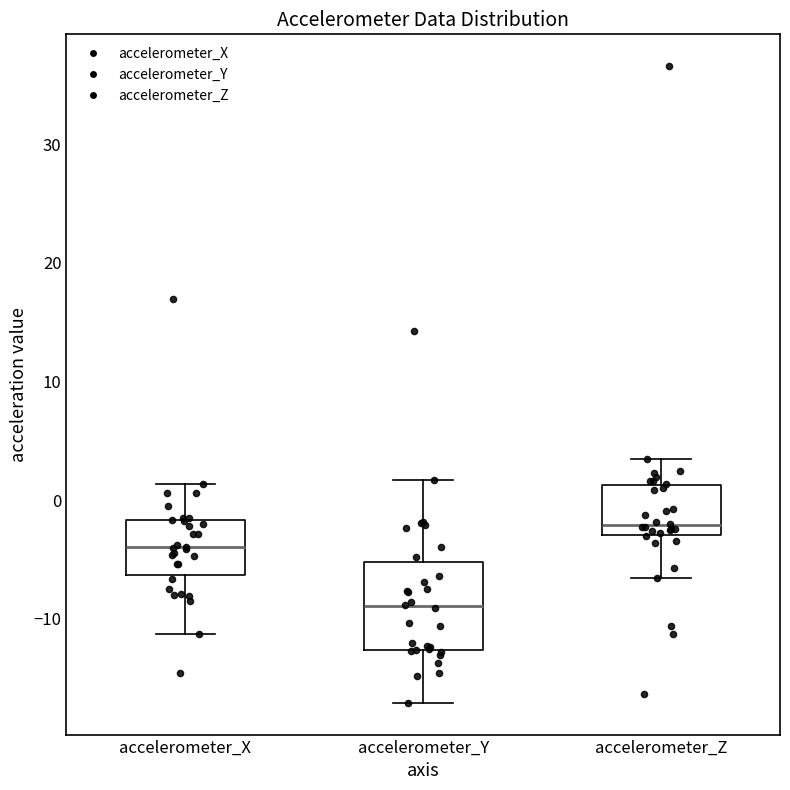

Reading left to right, transcribe this box plot: for each box, give where its median line is, the range the box spans, and where its two whiskers end, as read against the y-axis. The values are not printed on the chart, so give them approximately, as read against the axis.

accelerometer_X: median -4, box -6 to -2, whiskers -11 to 1
accelerometer_Y: median -9, box -13 to -5, whiskers -17 to 2
accelerometer_Z: median -2, box -3 to 1, whiskers -7 to 3